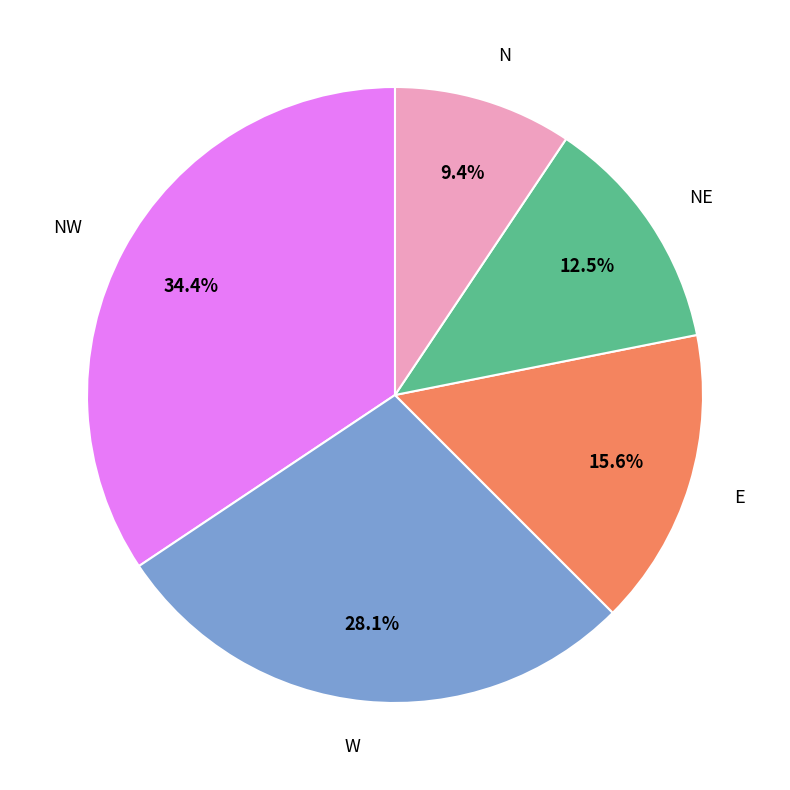

Count the number of slices in the pie.

5